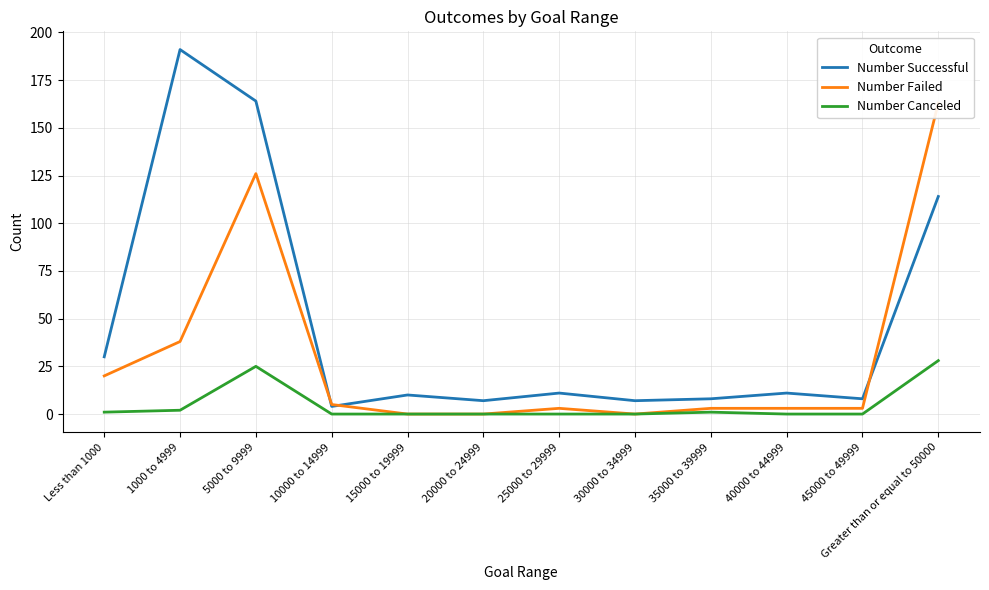

True or false: Number Canceled has more than 0 interior local peaks.

True